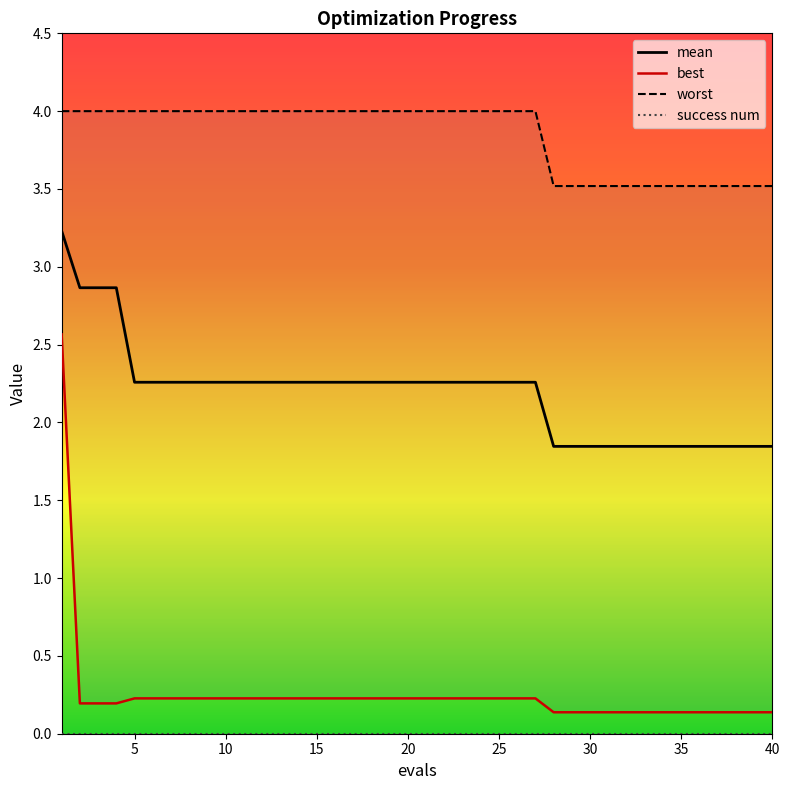

What is the total value across all series at 14?

6.5